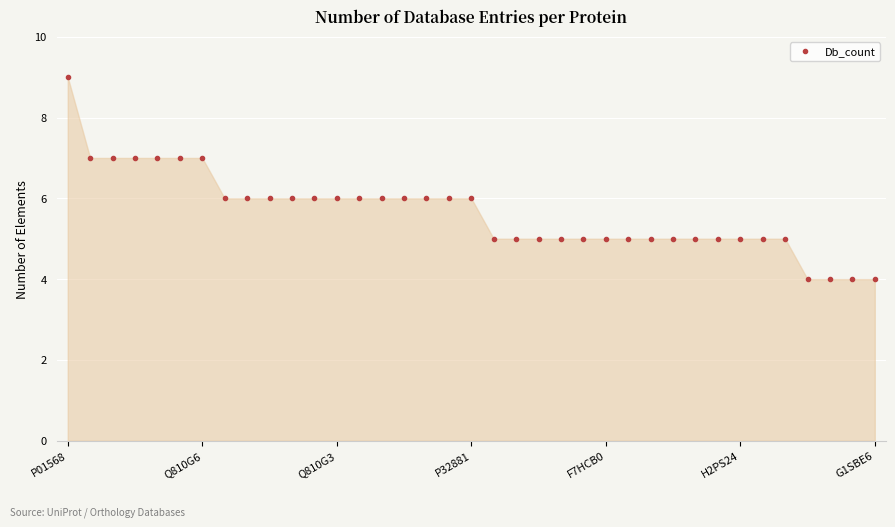

What is the difference between the second highest and minimum values?

3